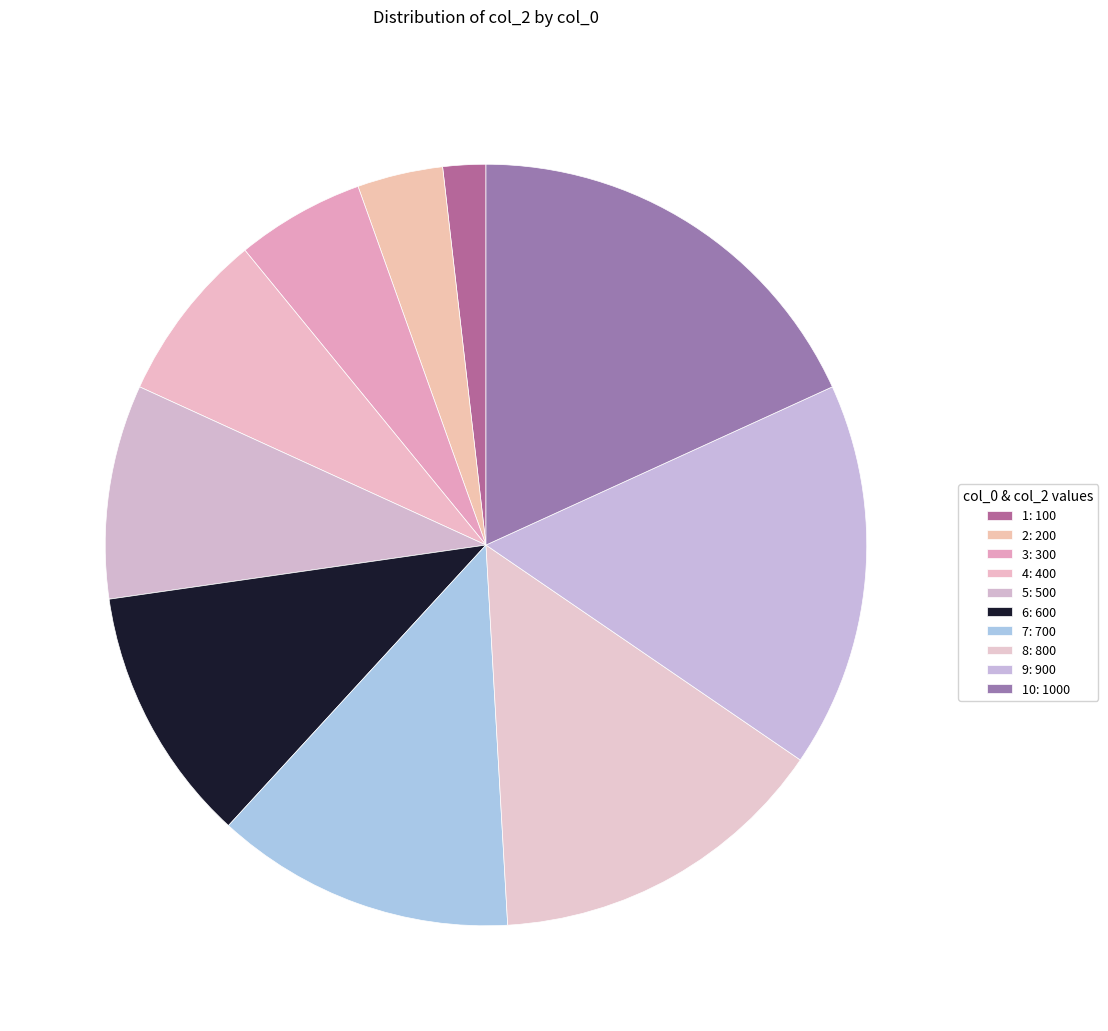

Count the number of slices in the pie.

10